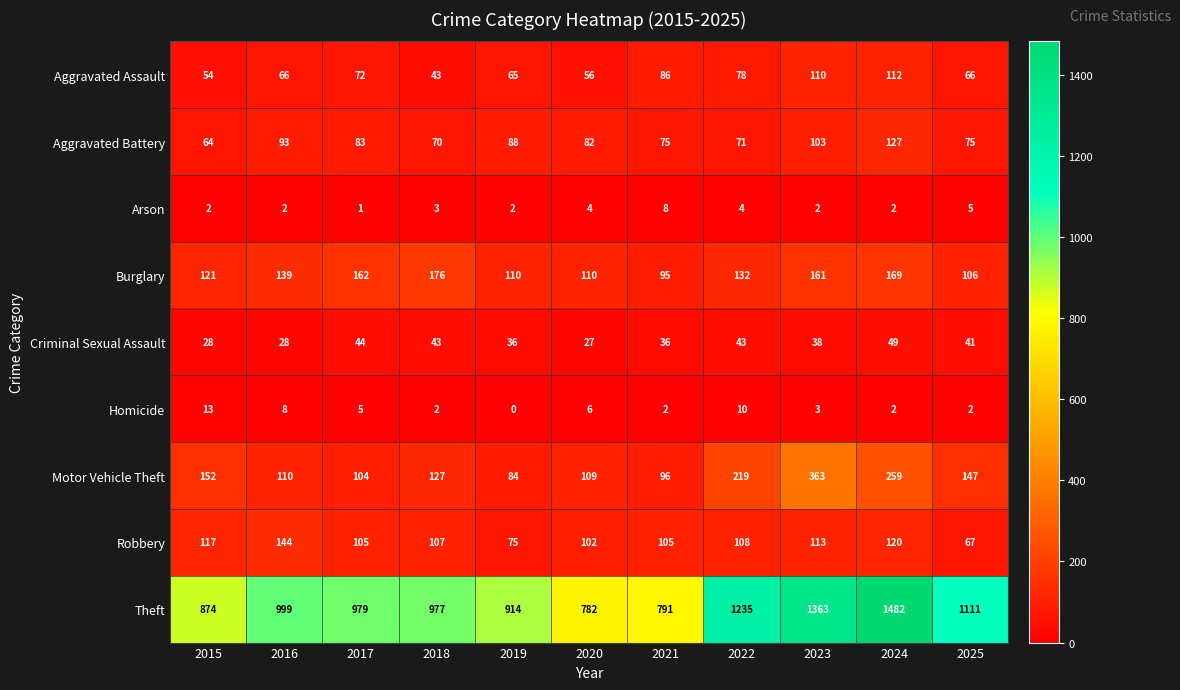

Where is Motor Vehicle Theft nearest to the value 223?

2022